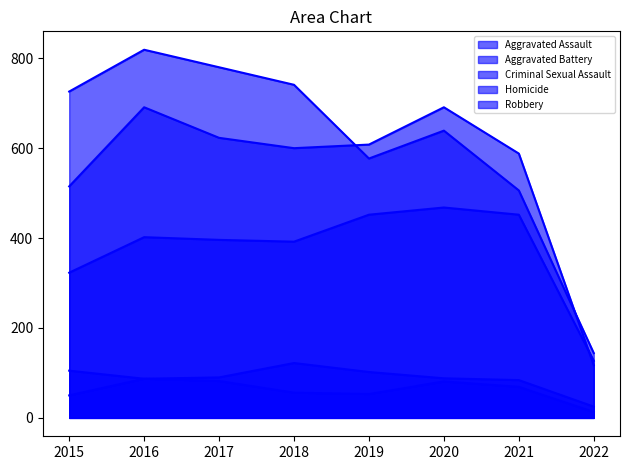

Is it true that Criminal Sexual Assault equals 84 at 2021?

True